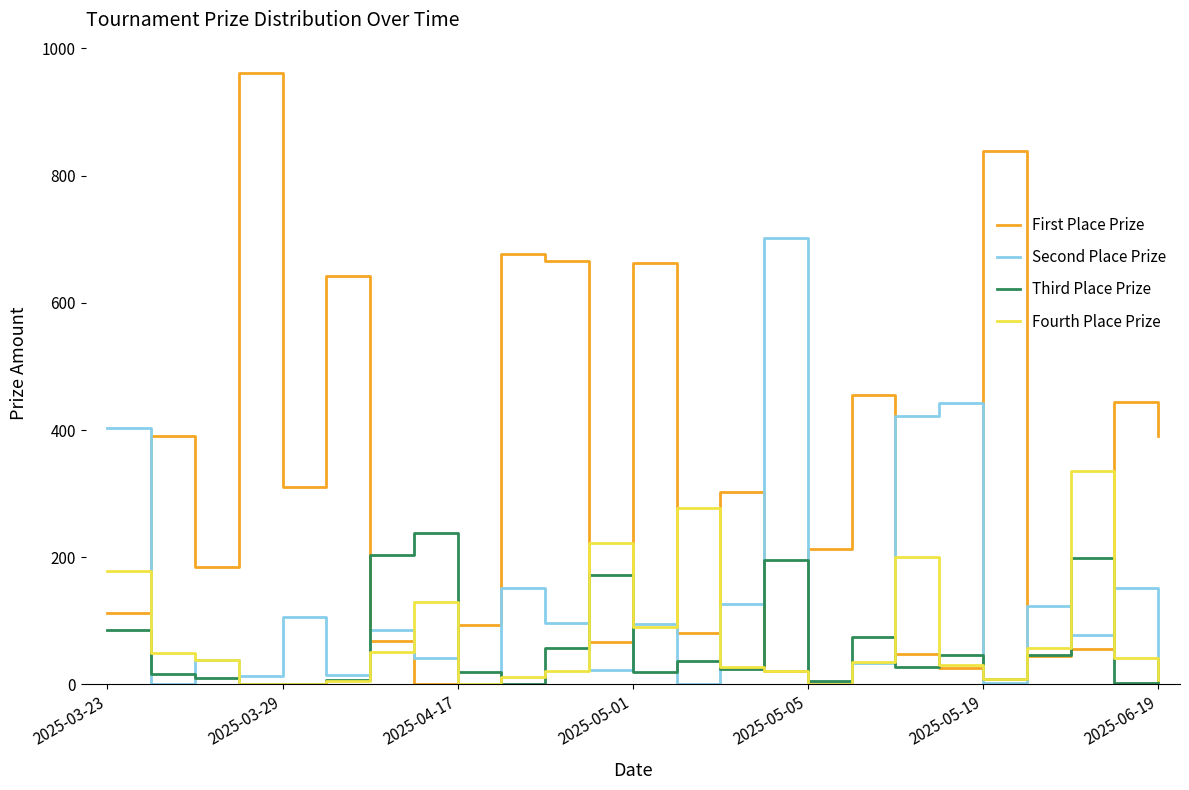

Which series has the largest range (max minus min)?

First Place Prize